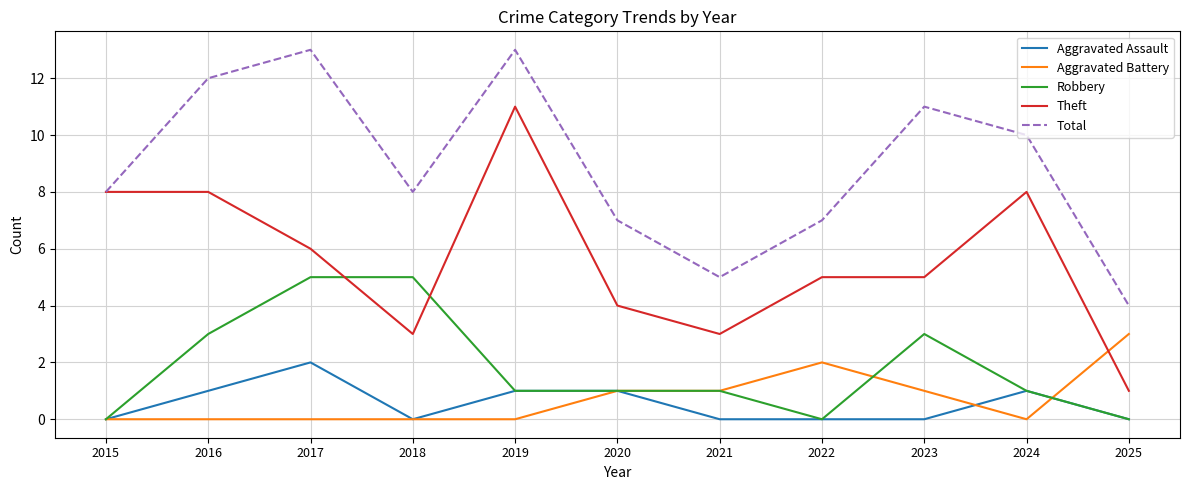

True or false: Aggravated Assault has a value of -1 at 2018.

False